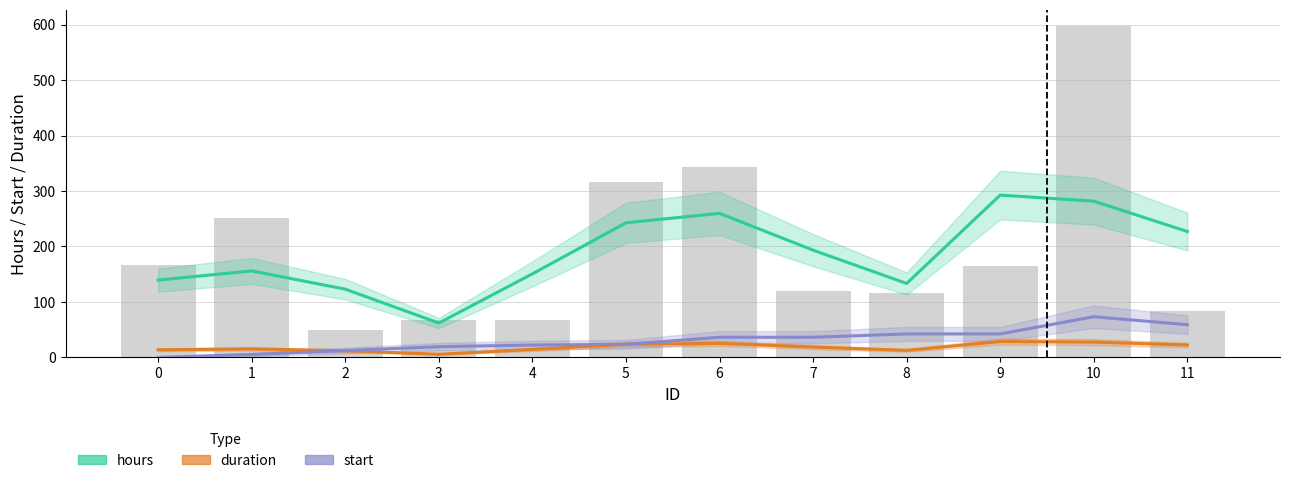

Reading right to left, extract all data points from this chart.

hours (smoothed): 11=227.0	10=281.7	9=292.7	8=133.3	7=193.3	6=259.7	5=242.7	4=150.7	3=62.0	2=123.0	1=156.0	0=139.3
duration (smoothed): 11=22.3	10=27.7	9=28.7	8=12.7	7=18.7	6=25.3	5=23.7	4=14.3	3=5.7	2=12.0	1=15.3	0=13.7
start (smoothed): 11=59.0	10=73.3	9=42.3	8=42.3	7=36.3	6=36.3	5=23.7	4=22.3	3=19.3	2=12.3	1=5.3	0=0.0
hours: 11=84.0	10=597.0	9=164.0	8=117.0	7=119.0	6=344.0	5=316.0	4=68.0	3=68.0	2=50.0	1=251.0	0=167.0